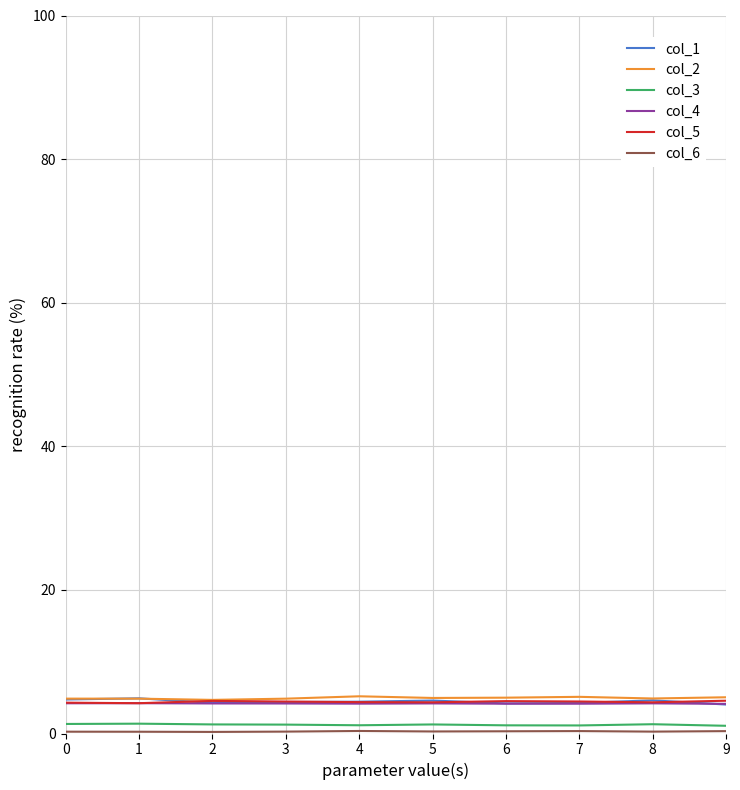

True or false: col_4 has a value of 7.4 at 8.

False